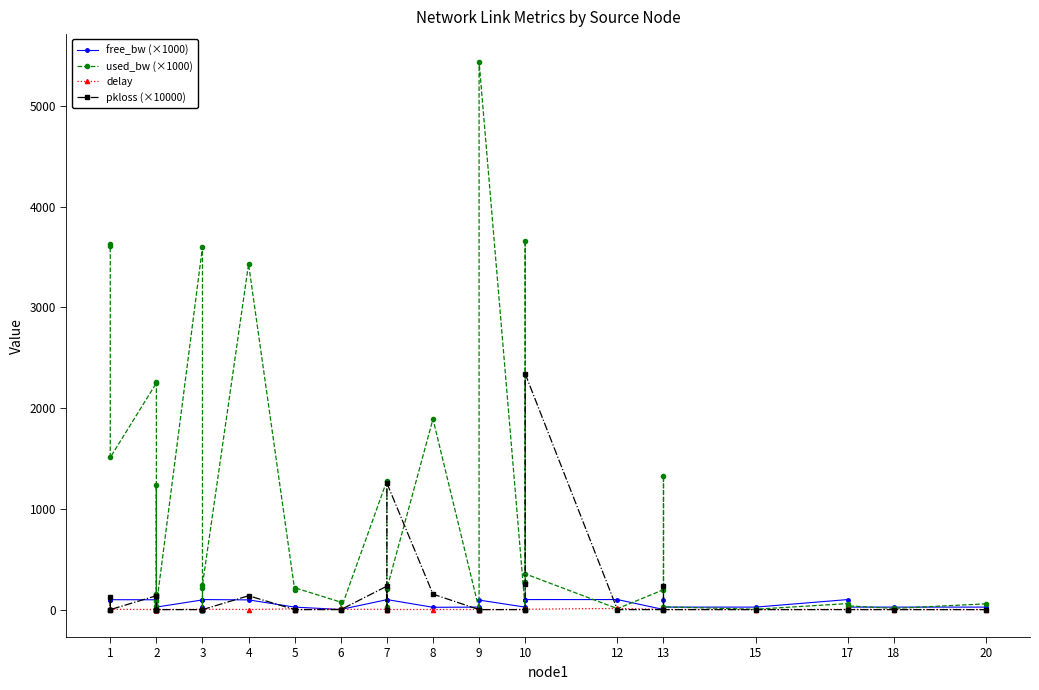

The delay series shows 6.1 at 10. True or false?

False